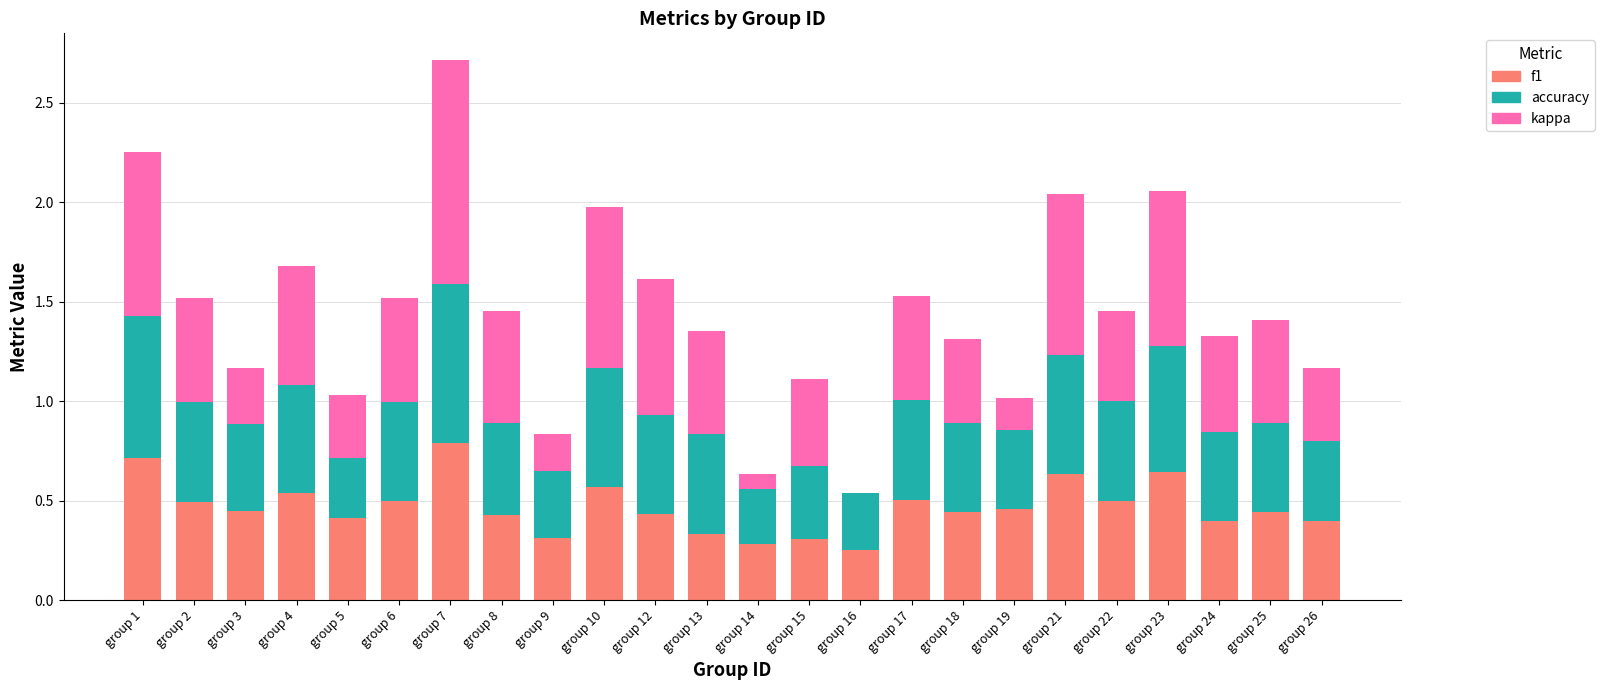

At which label does f1 reach its peak?

group 7